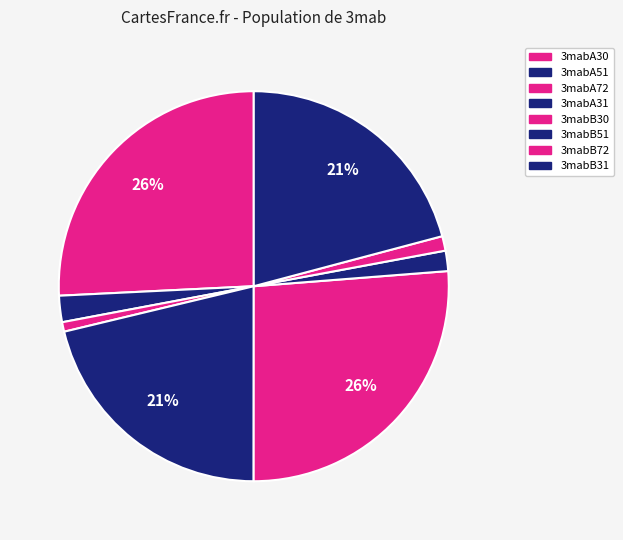

What is the change in value from 3mabB30 to 3mabB72?

-85.4